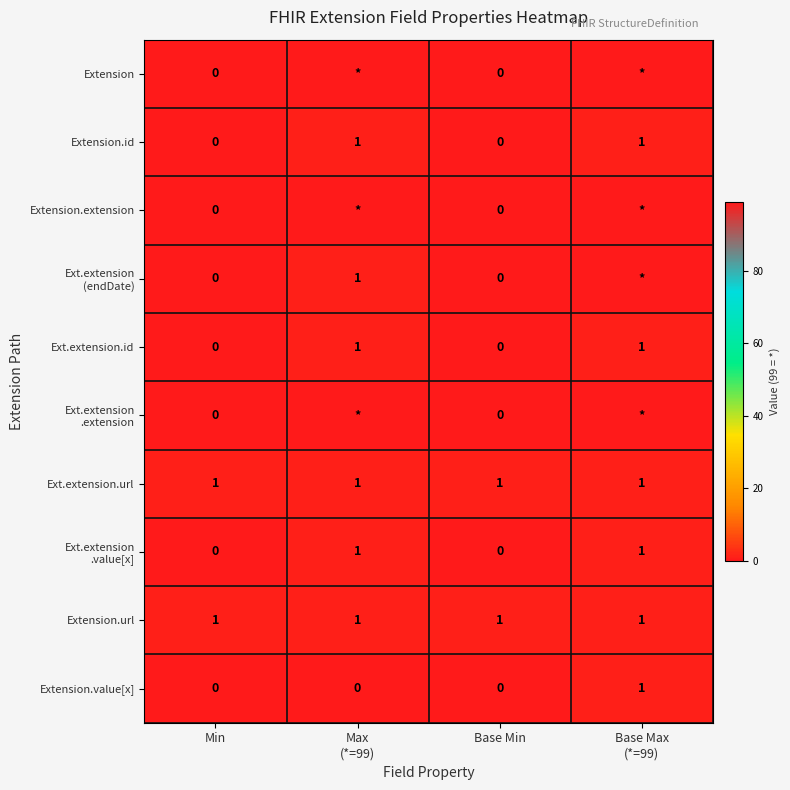

The value of Ext.extension.id at Max (*=99) is 1. True or false?

True